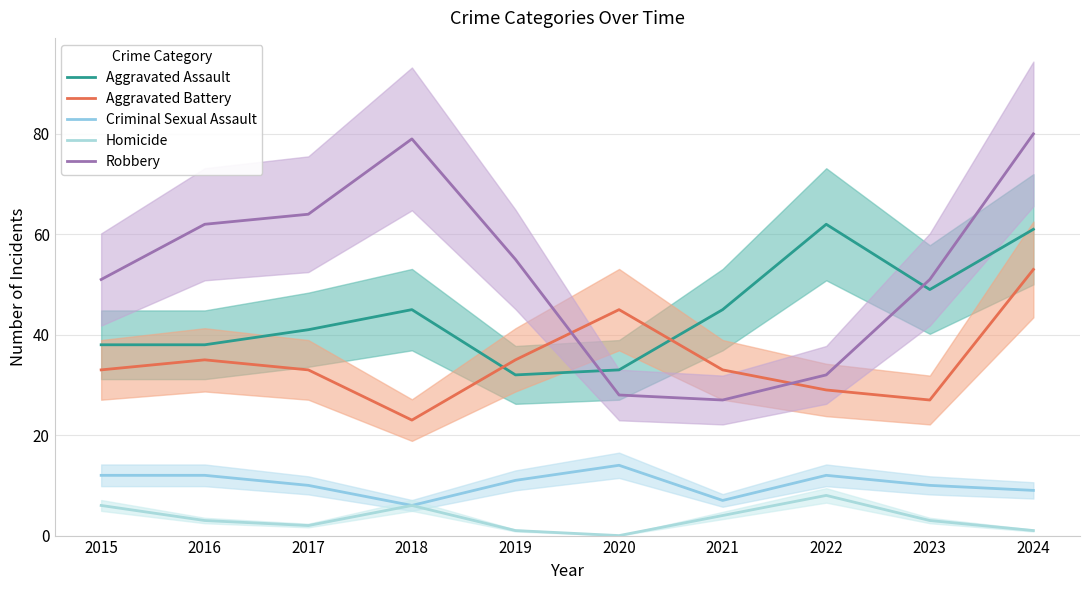

True or false: Aggravated Assault has more than 0 interior local peaks.

True